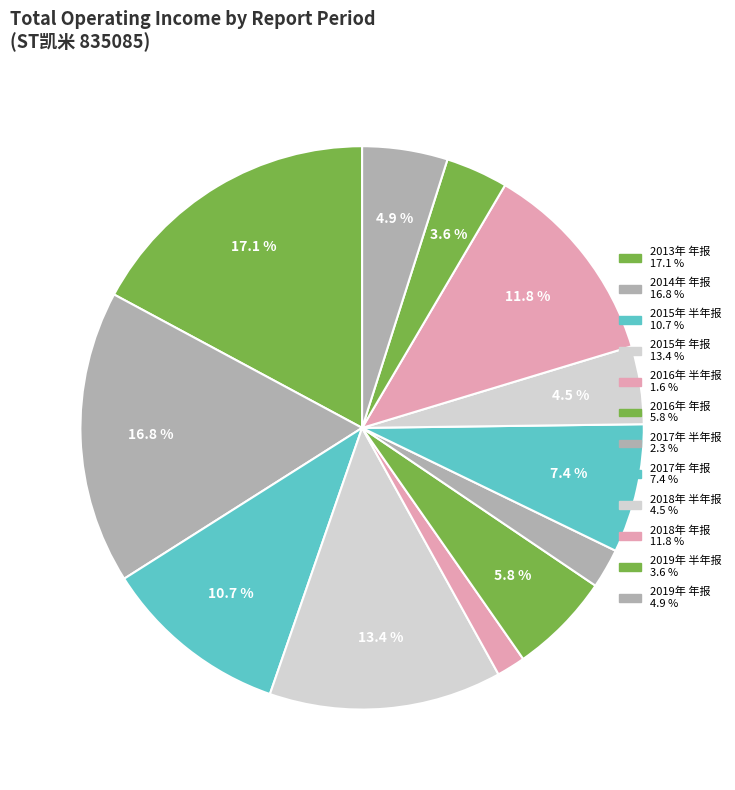

Is there any slice that represents more than half of the pie?

No